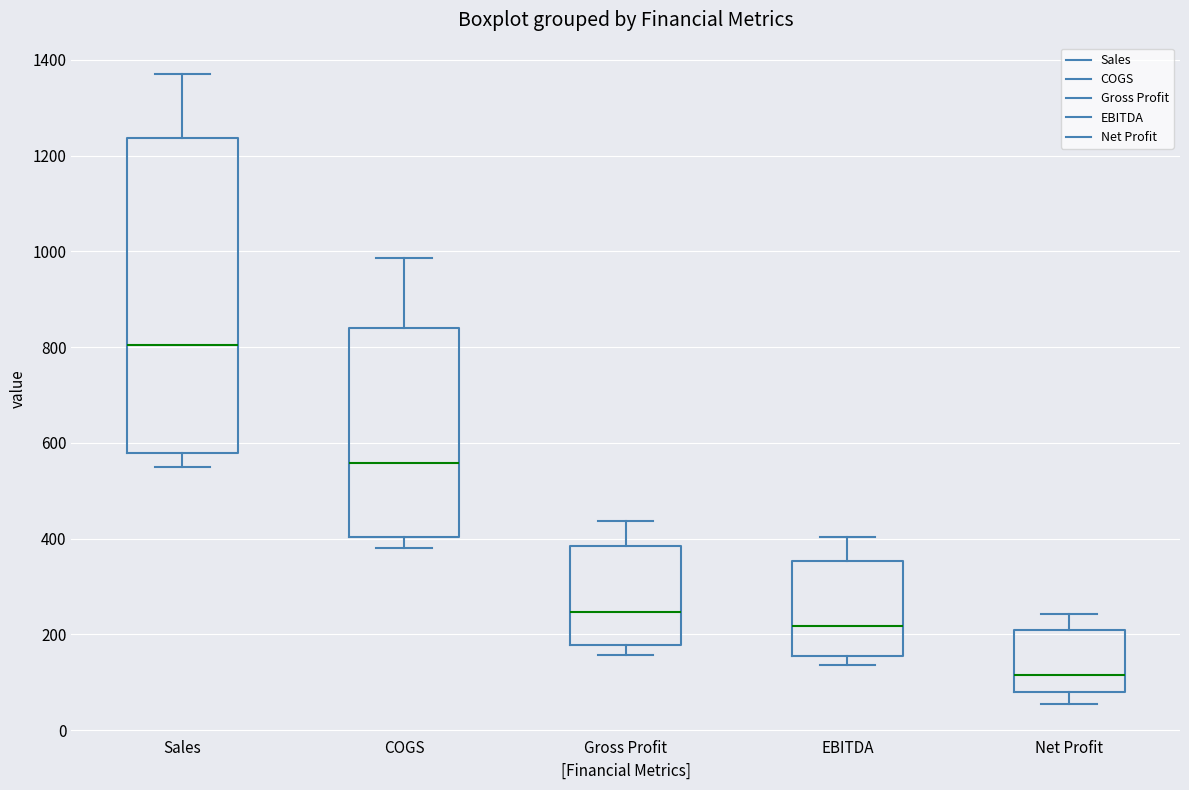

Reading left to right, read every box against the y-axis: the position of its median line, the range the box covers, and the ends of its whiskers. The values are not printed on the chart, so give them approximately, as read against the axis.

Sales: median 800, box 580 to 1240, whiskers 560 to 1360
COGS: median 560, box 400 to 840, whiskers 380 to 980
Gross Profit: median 240, box 180 to 380, whiskers 160 to 440
EBITDA: median 220, box 160 to 360, whiskers 140 to 400
Net Profit: median 120, box 80 to 200, whiskers 60 to 240